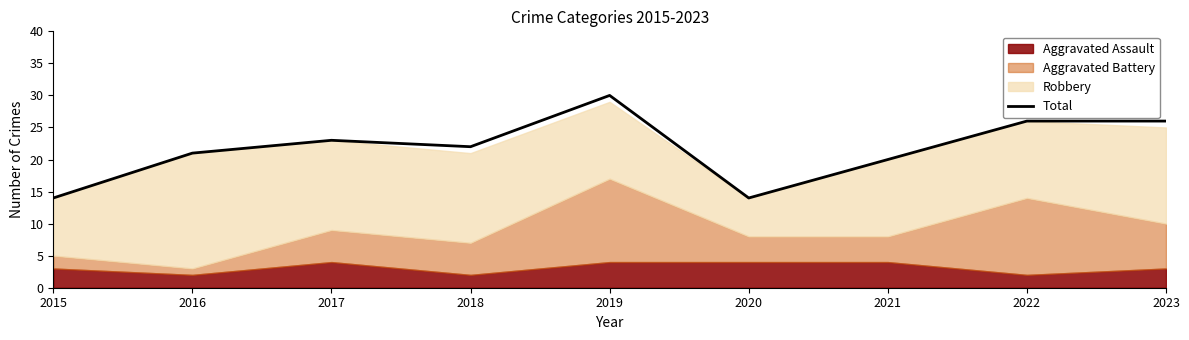

The value of Total at 2022 is 26. True or false?

True